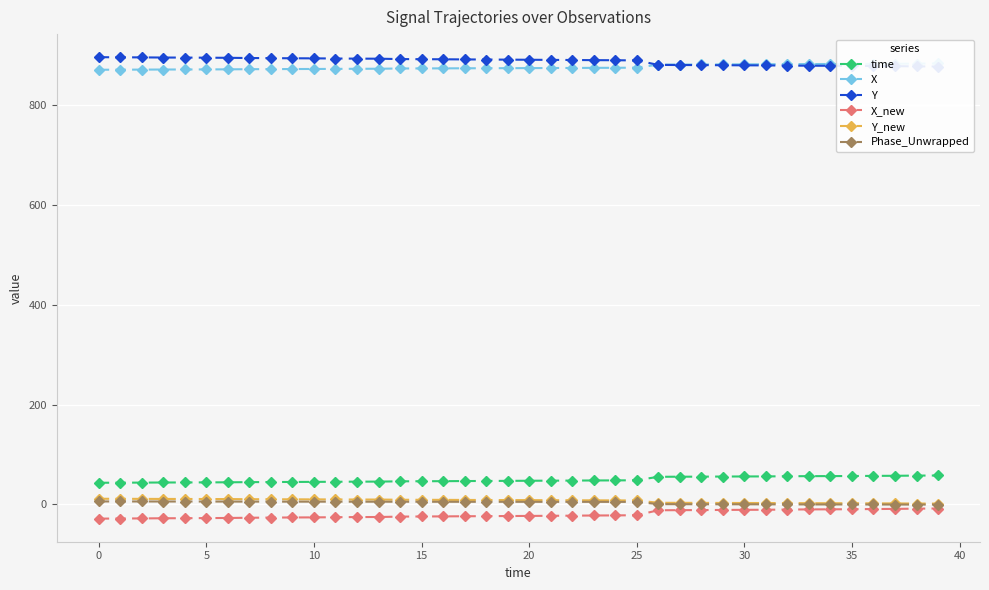

True or false: Y and Y_new intersect in this chart.

False